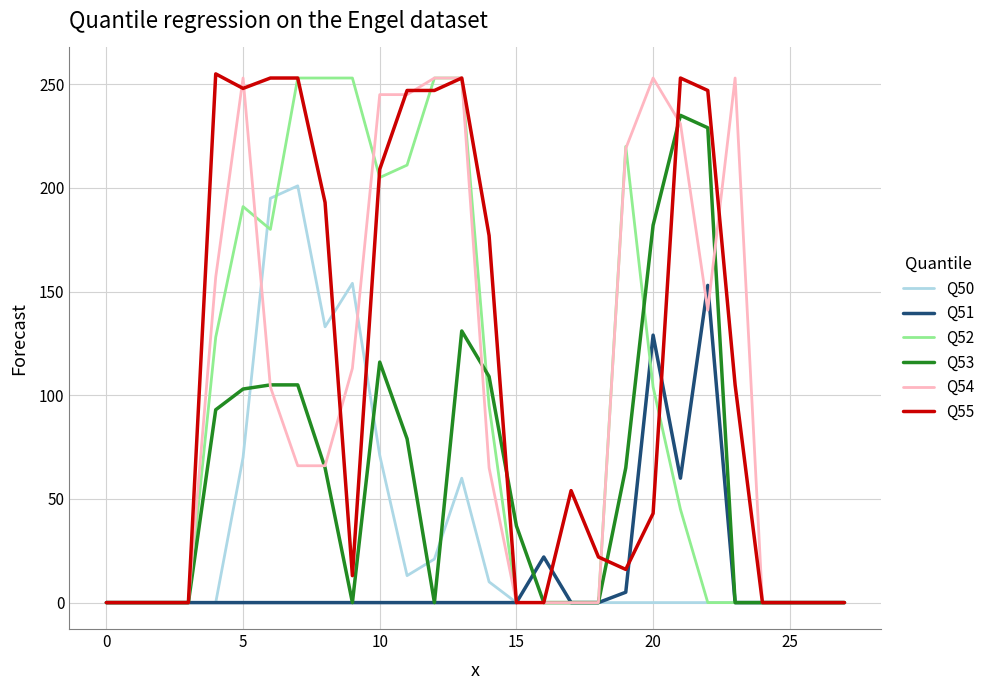

True or false: Q53 and Q55 cross at least once.

True